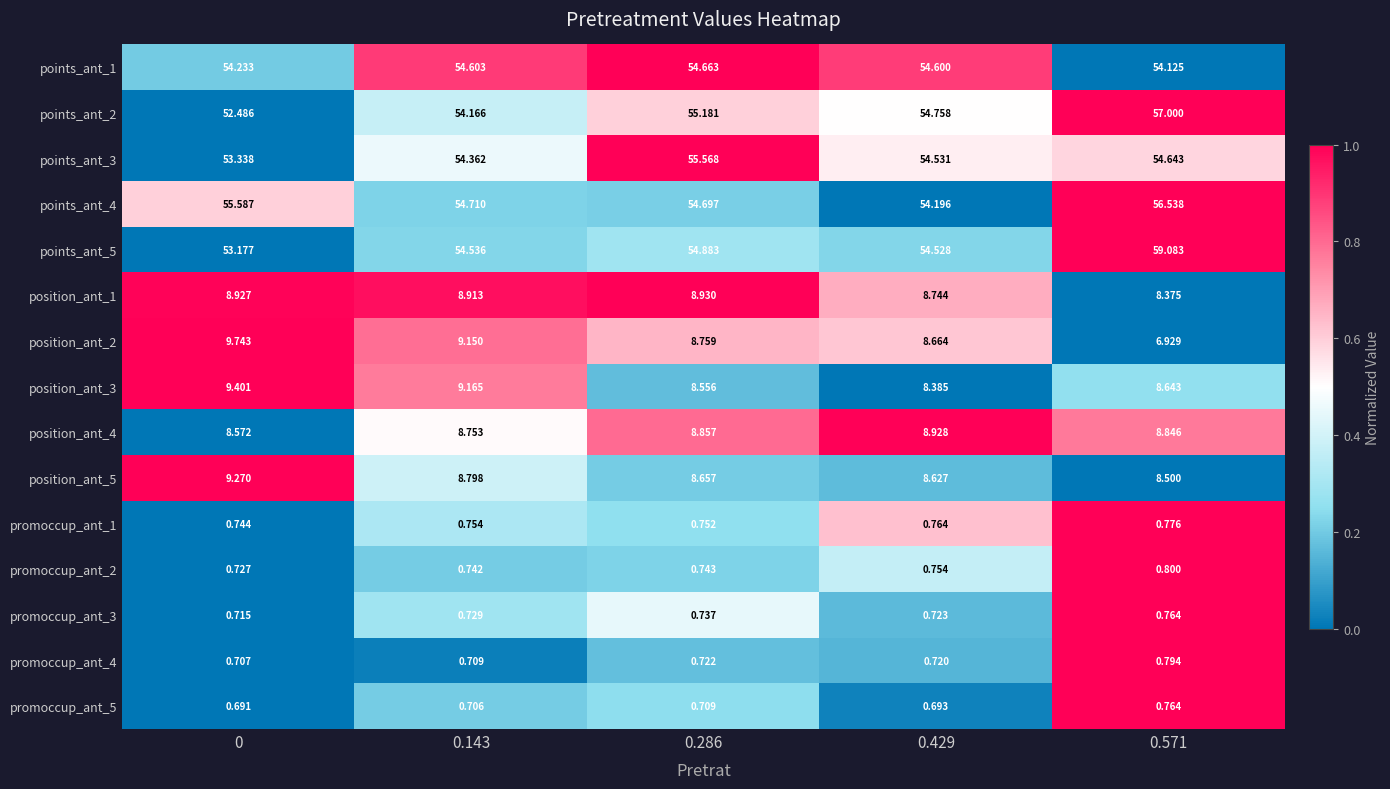

How many categories are shown in the chart?

5